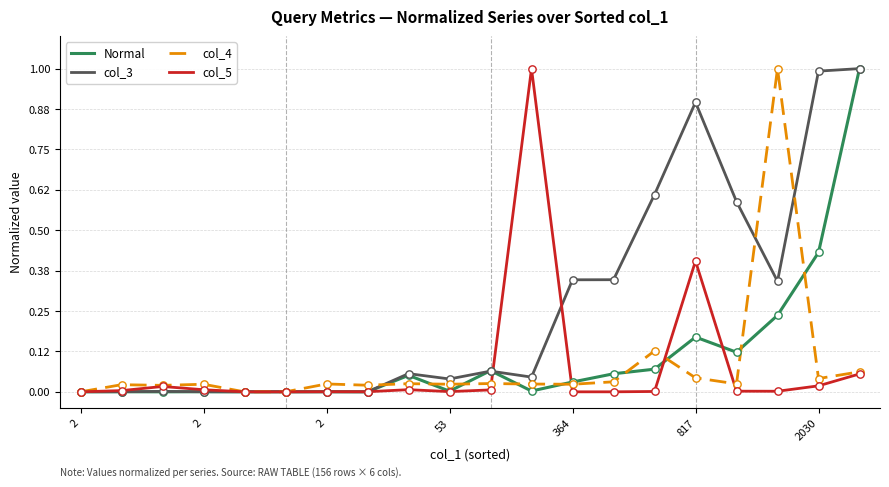

What is the greatest value displayed?

1.0